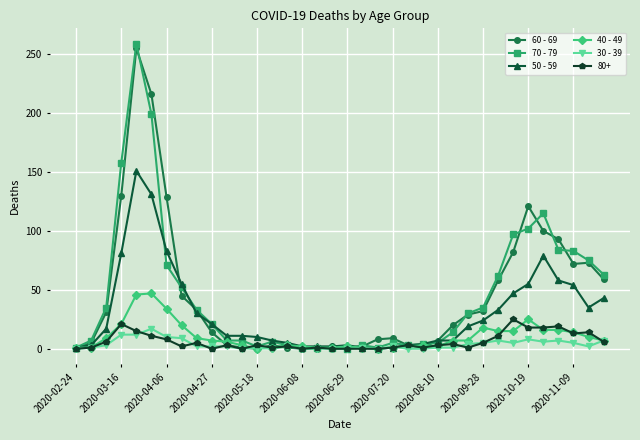

What is the maximum value shown in the chart?

259